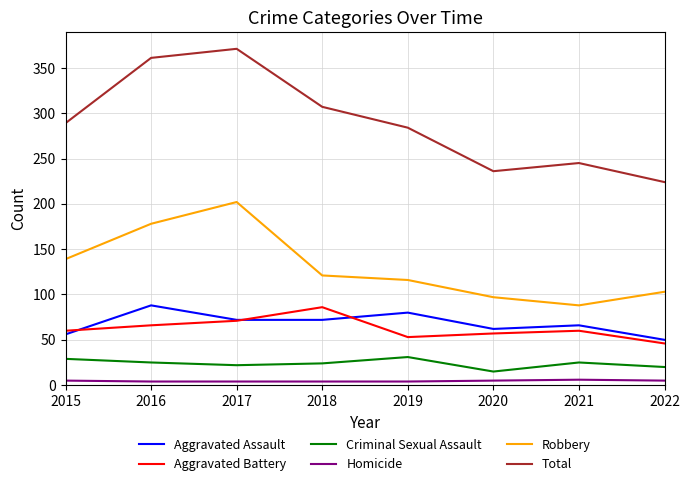

The value of Criminal Sexual Assault at 2017 is 22. True or false?

True